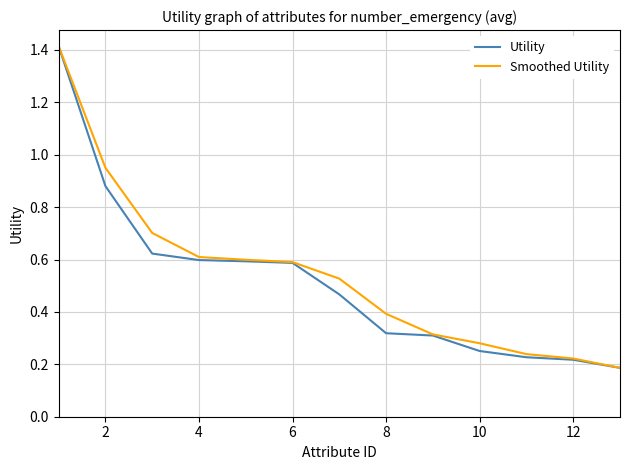

What is the difference between the second highest and second lowest values in the Utility series?

0.7